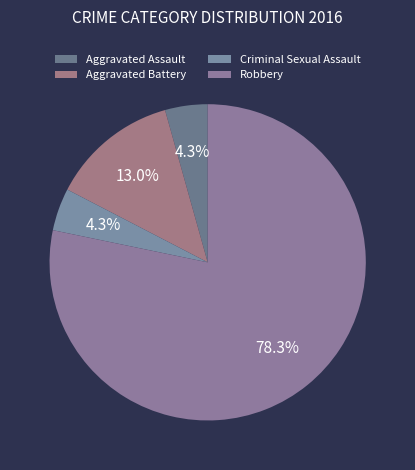

True or false: Criminal Sexual Assault accounts for 17% of the total.

False